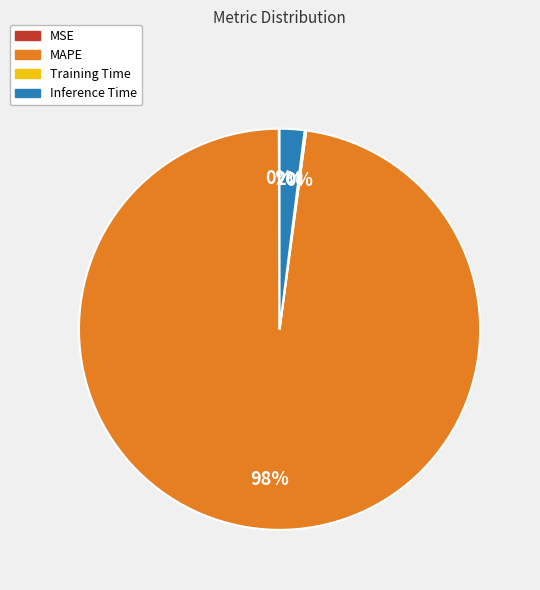

Is it true that MAPE is 98% of the pie?

True